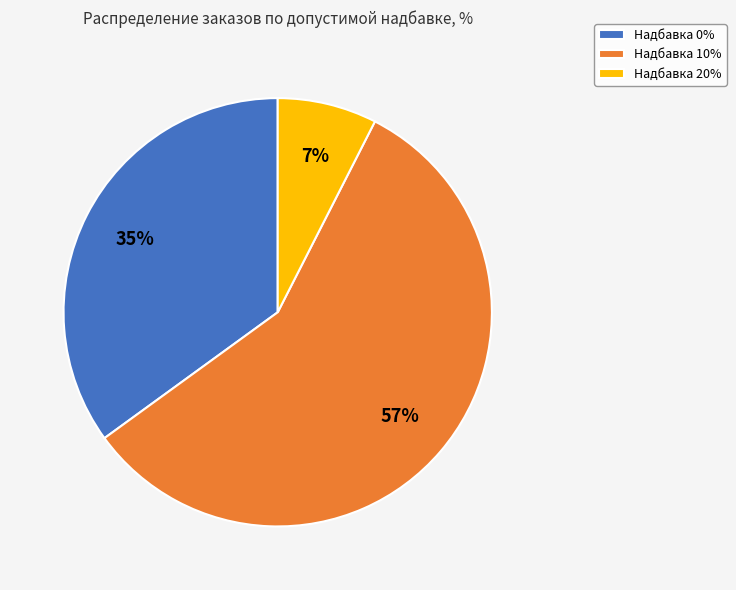

Is the sum of Надбавка 20% and Надбавка 10% greater than half?

Yes